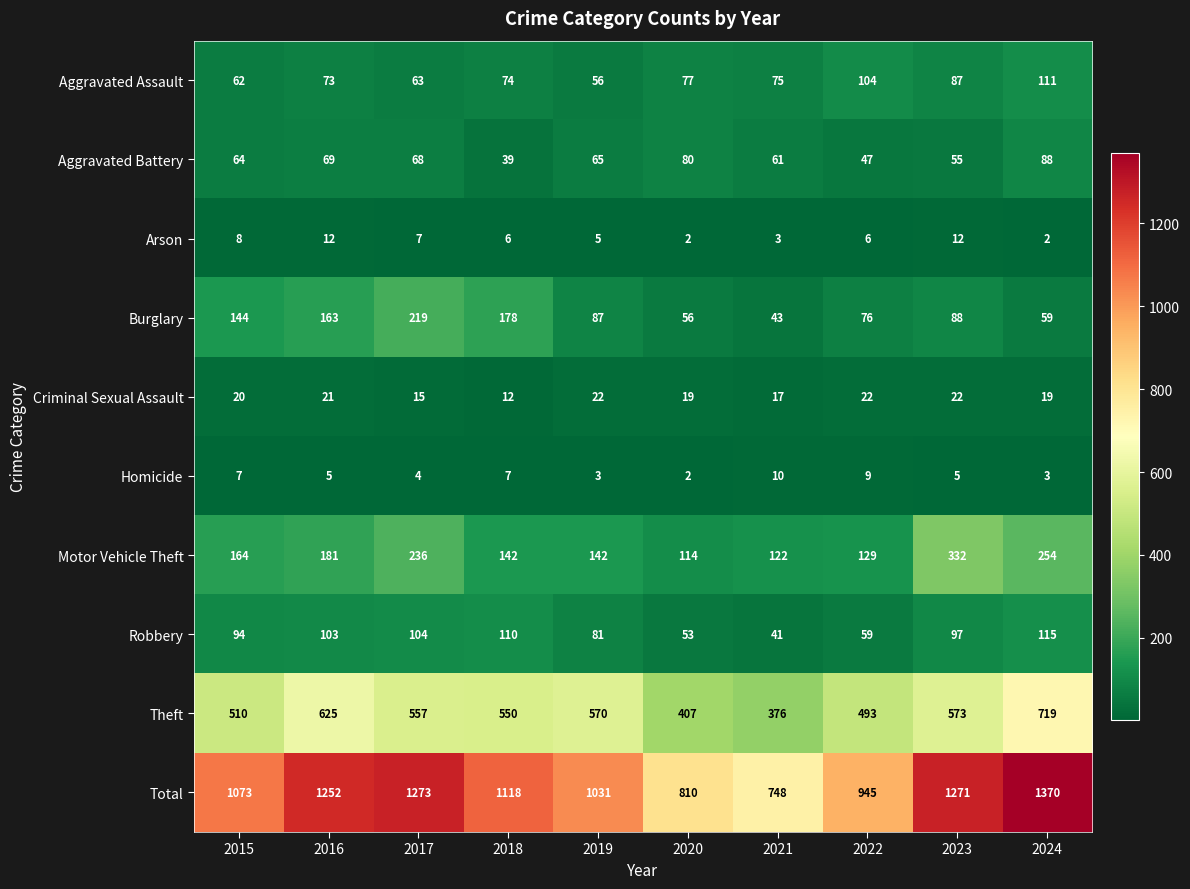

What is the total value across all series at 2015?

2146